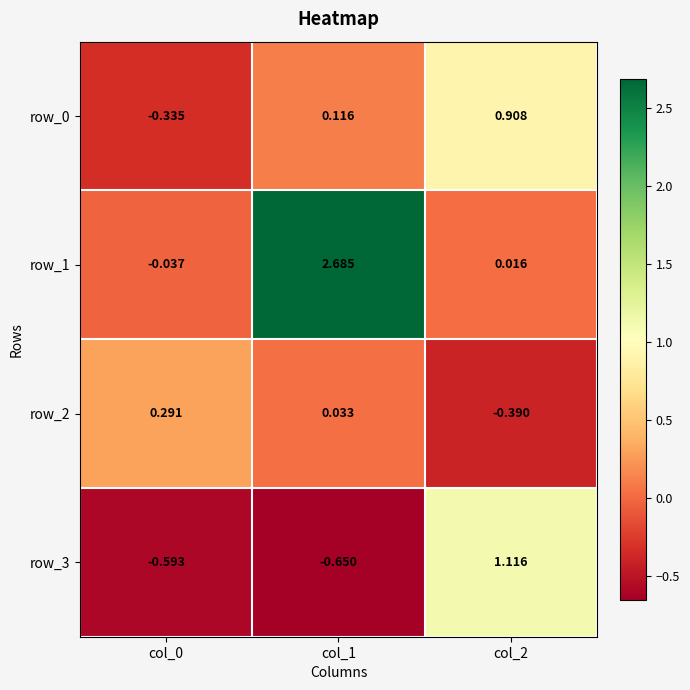

What is the difference between the highest and lowest values at col_1?

3.3